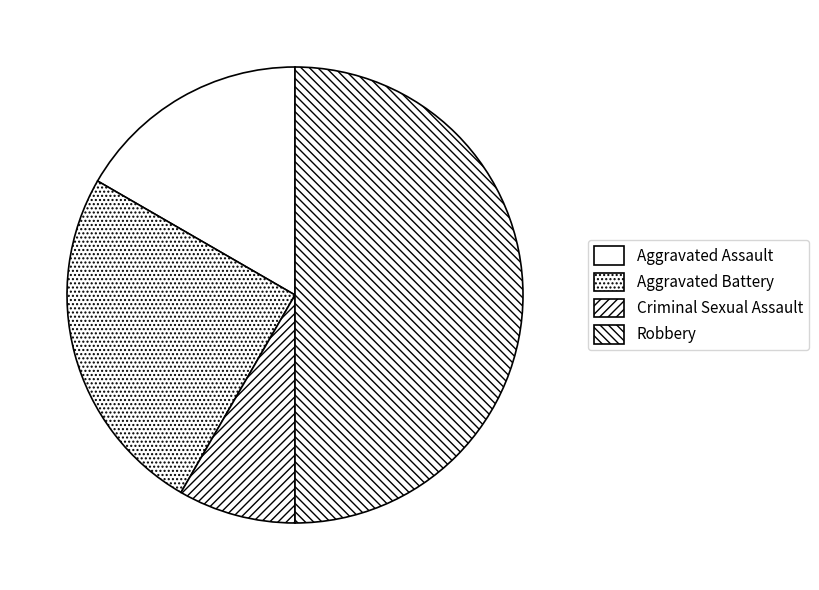

How many segments does this pie chart have?

4